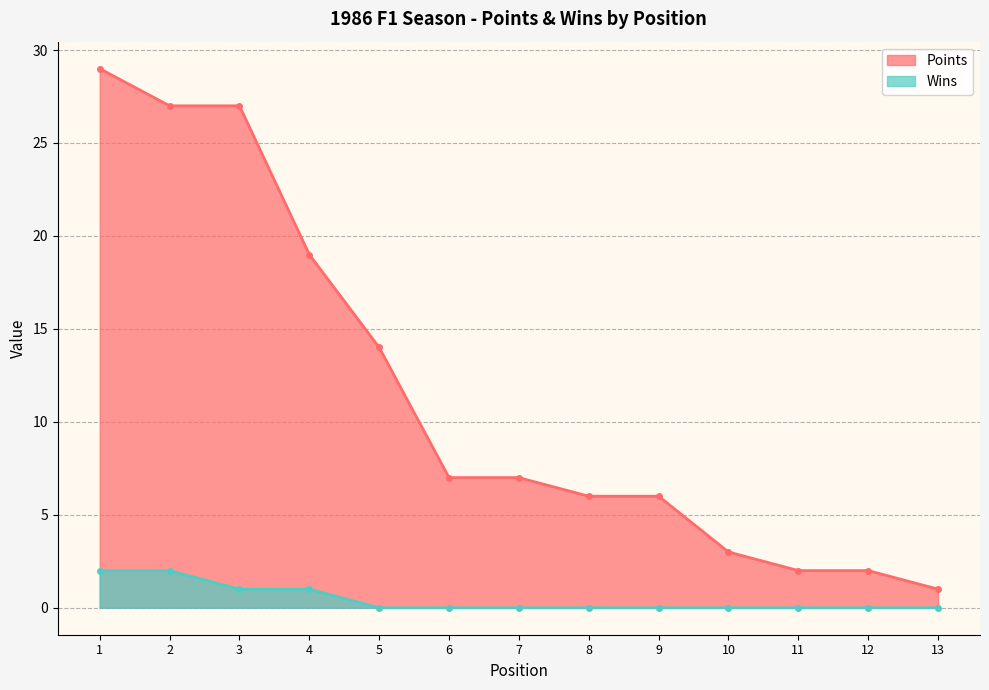

Count the number of categories in the chart.

13